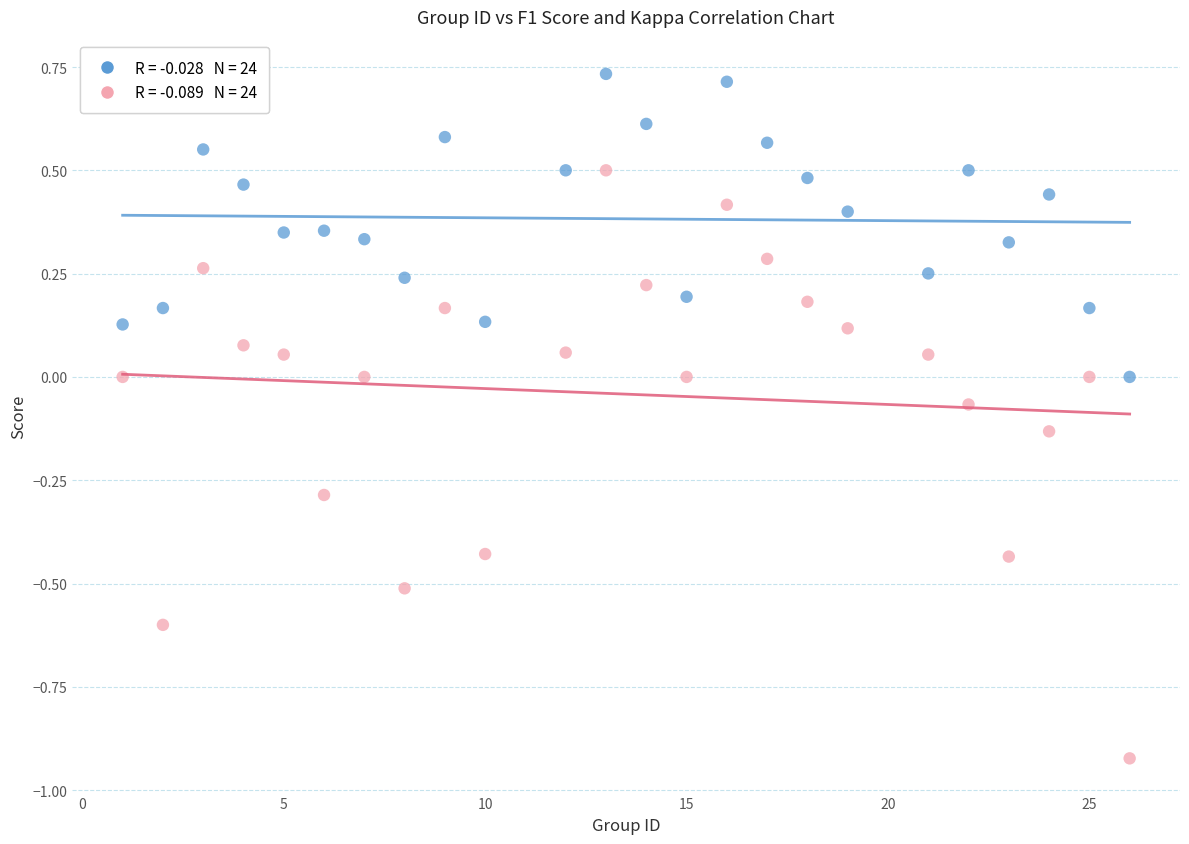

Across all data points, what is the range of X values (max minus min)?

25.0